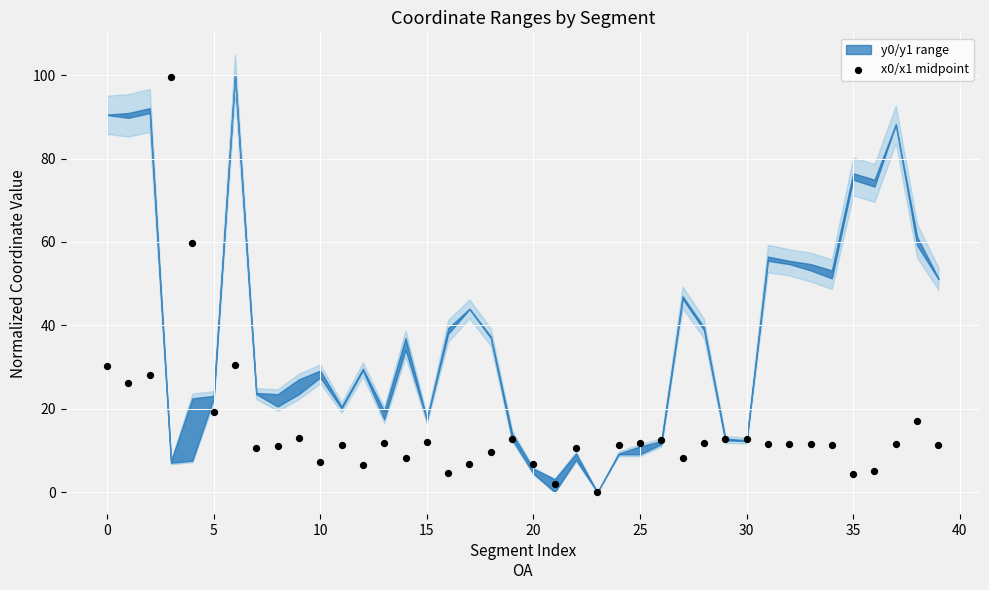

What is the range of Y values (max minus min)?

99.5